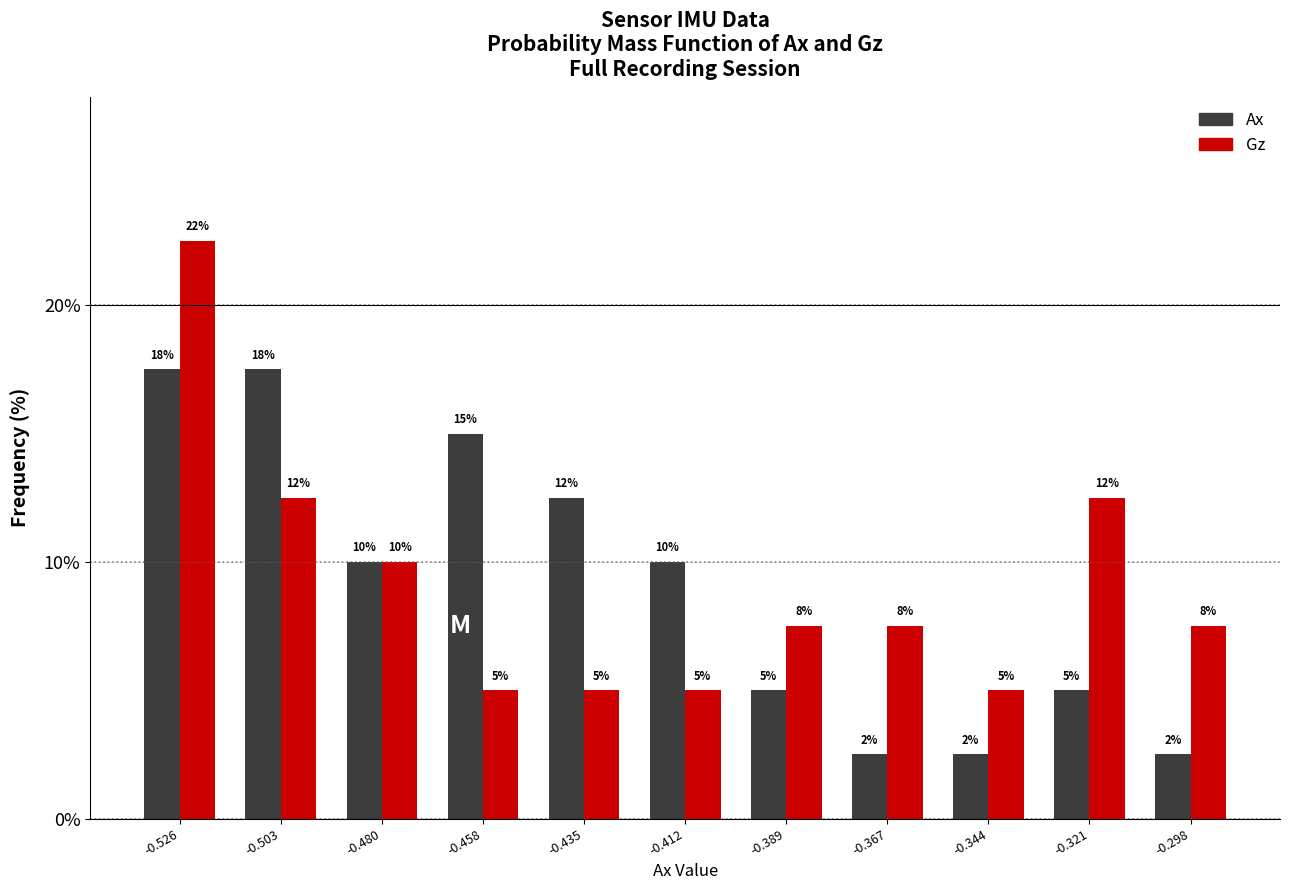

What are all the series names shown in the legend?

Ax, Gz